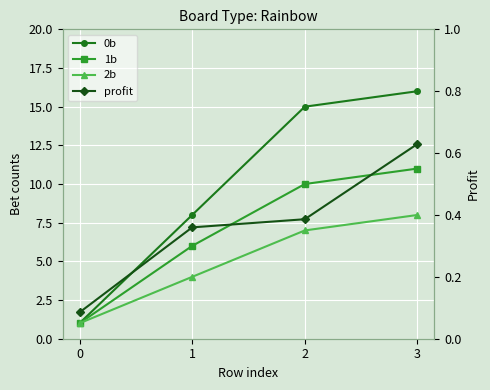

The value of 0b at 3 is 16.0. True or false?

True